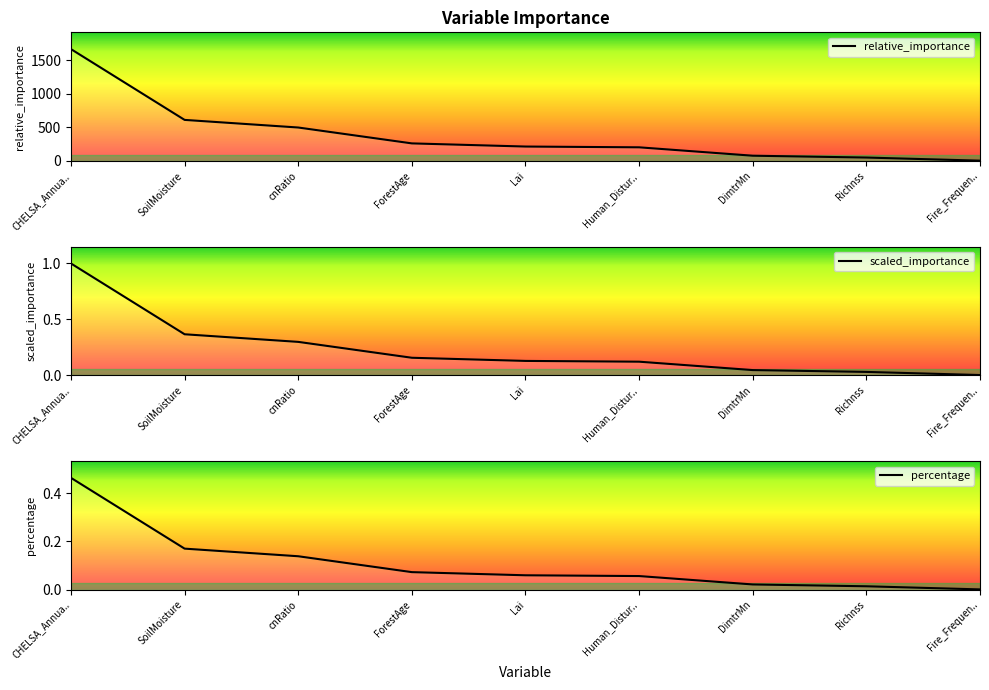

Does the chart display data point markers on the line(s)?

No